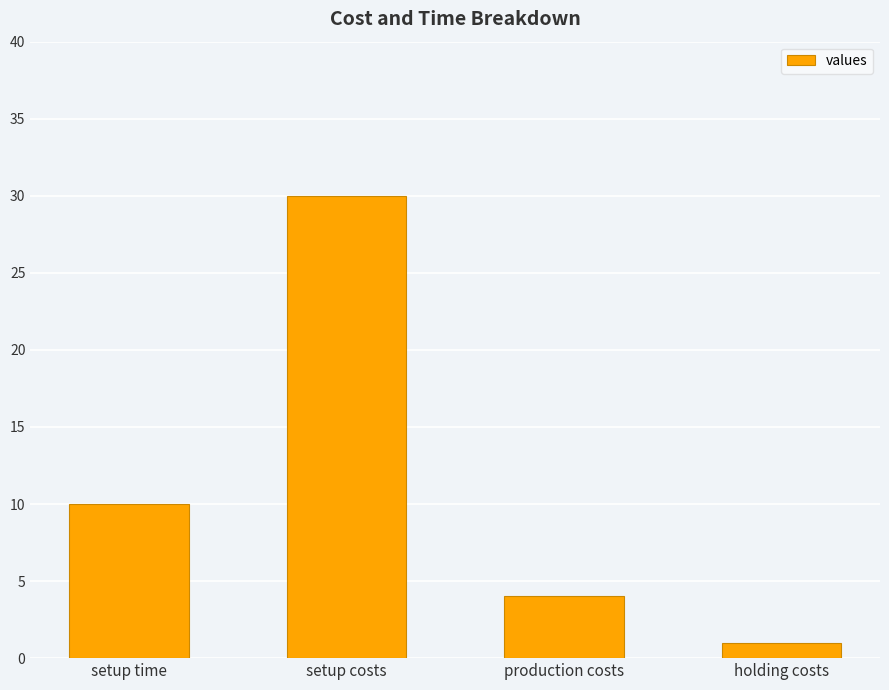

Which has a higher value, setup time or holding costs?

setup time